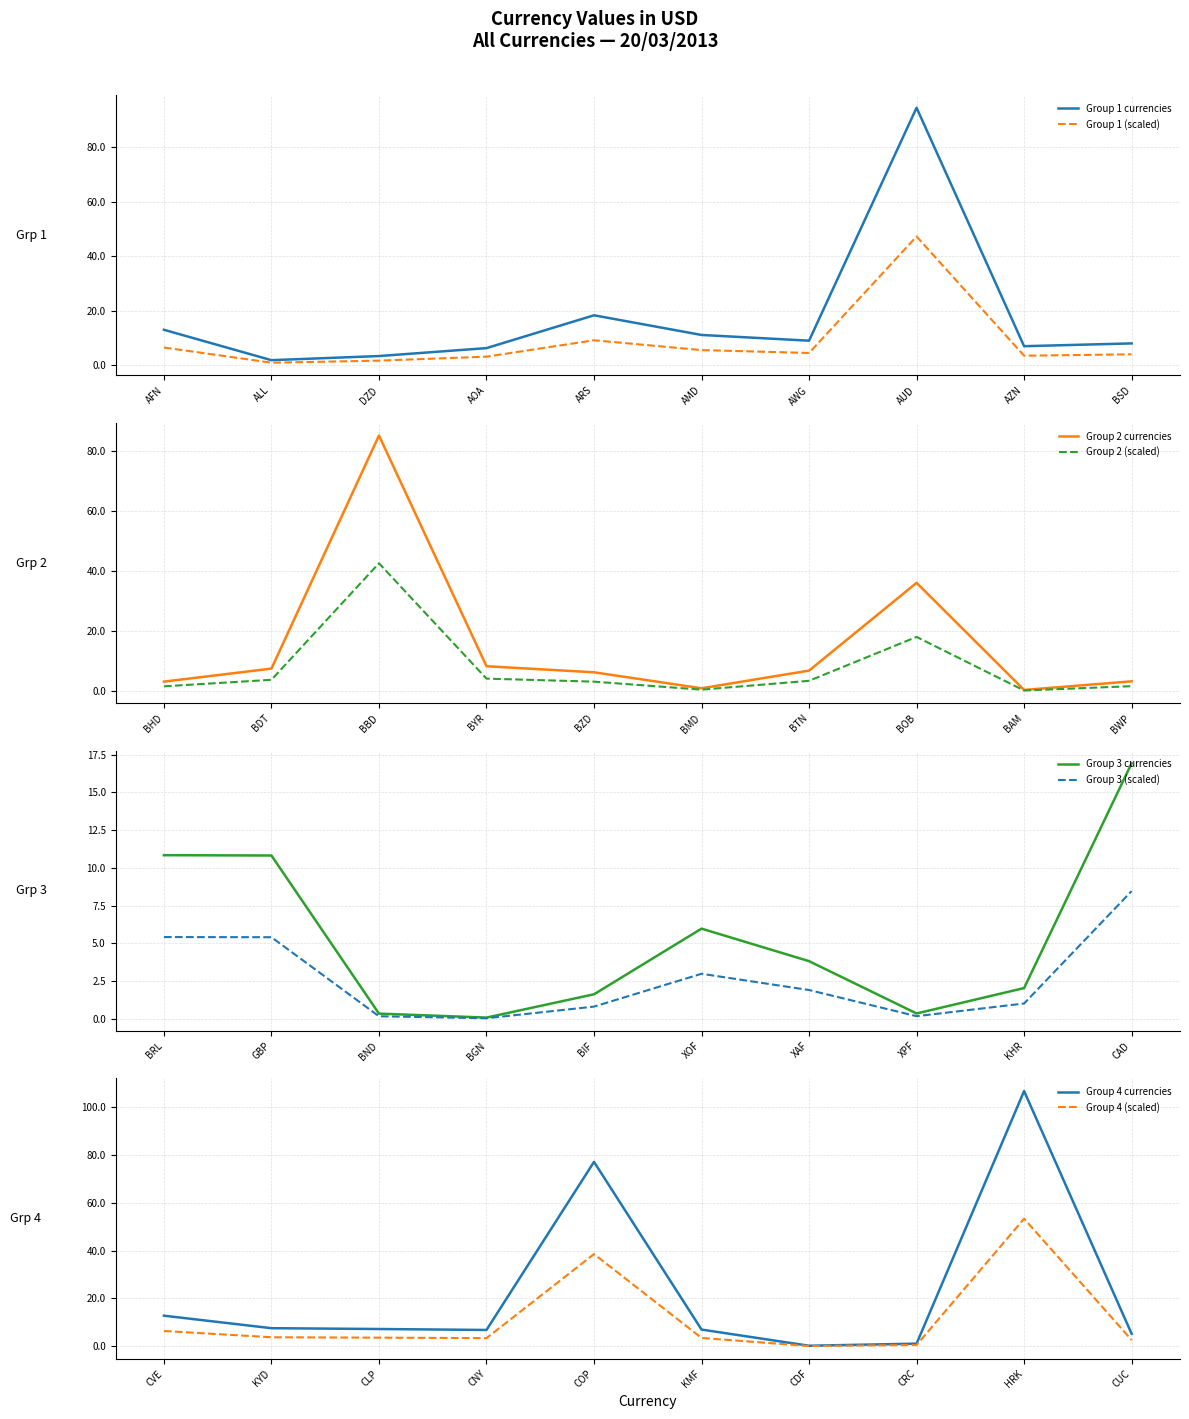

List the labels in order of value, largest first.

HRK, AUD, BBD, COP, BOB, ARS, CAD, AFN, CVE, AMD, BRL, GBP, AWG, BYR, BSD, KYD, BDT, CLP, KMF, AZN, CNY, BTN, AOA, BZD, XOF, CUC, XAF, DZD, BWP, BHD, KHR, ALL, BIF, CRC, BMD, XPF, BAM, BND, CDF, BGN